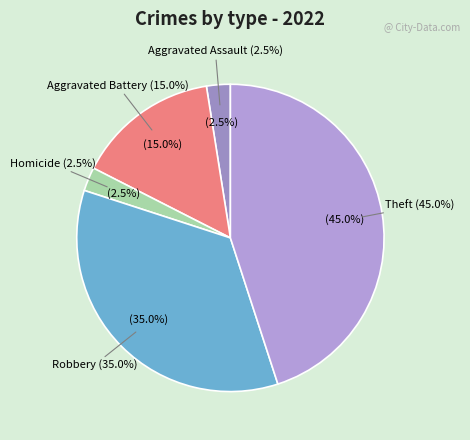

Combined, what portion of the pie is Robbery and Theft?

80.0%